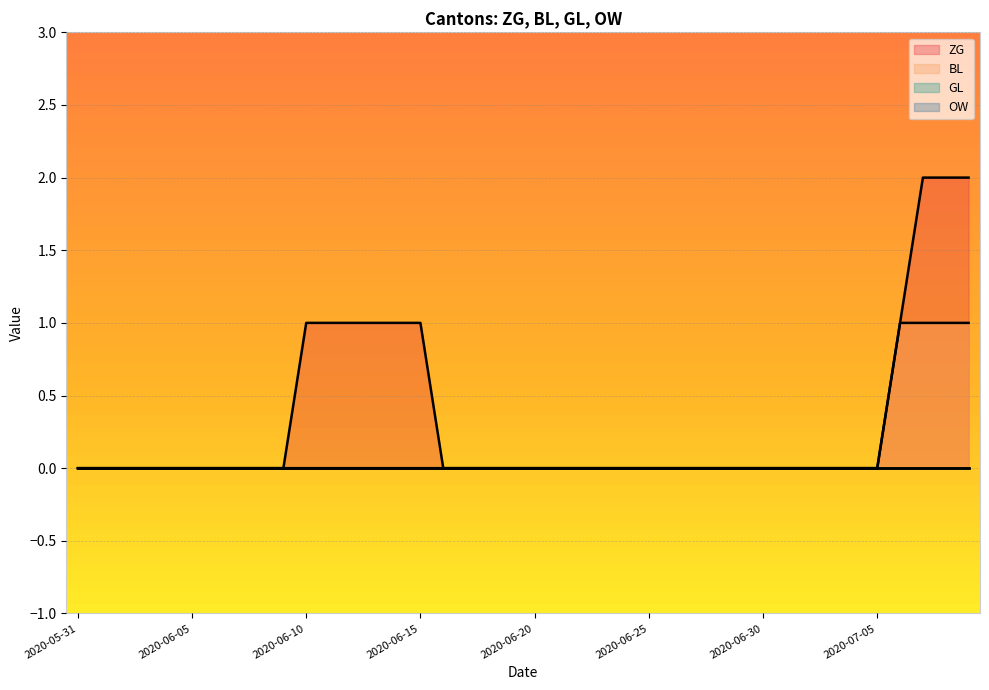

Reading left to right, list all the values displayed in this chart.

ZG: 2020-05-31=0	2020-06-01=0	2020-06-02=0	2020-06-03=0	2020-06-04=0	2020-06-05=0	2020-06-06=0	2020-06-07=0	2020-06-08=0	2020-06-09=0	2020-06-10=1	2020-06-11=1	2020-06-12=1	2020-06-13=1	2020-06-14=1	2020-06-15=1	2020-06-16=0	2020-06-17=0	2020-06-18=0	2020-06-19=0	2020-06-20=0	2020-06-21=0	2020-06-22=0	2020-06-23=0	2020-06-24=0	2020-06-25=0	2020-06-26=0	2020-06-27=0	2020-06-28=0	2020-06-29=0	2020-06-30=0	2020-07-01=0	2020-07-02=0	2020-07-03=0	2020-07-04=0	2020-07-05=0	2020-07-06=1	2020-07-07=2	2020-07-08=2	2020-07-09=2
BL: 2020-05-31=0	2020-06-01=0	2020-06-02=0	2020-06-03=0	2020-06-04=0	2020-06-05=0	2020-06-06=0	2020-06-07=0	2020-06-08=0	2020-06-09=0	2020-06-10=0	2020-06-11=0	2020-06-12=0	2020-06-13=0	2020-06-14=0	2020-06-15=0	2020-06-16=0	2020-06-17=0	2020-06-18=0	2020-06-19=0	2020-06-20=0	2020-06-21=0	2020-06-22=0	2020-06-23=0	2020-06-24=0	2020-06-25=0	2020-06-26=0	2020-06-27=0	2020-06-28=0	2020-06-29=0	2020-06-30=0	2020-07-01=0	2020-07-02=0	2020-07-03=0	2020-07-04=0	2020-07-05=0	2020-07-06=1	2020-07-07=1	2020-07-08=1	2020-07-09=1